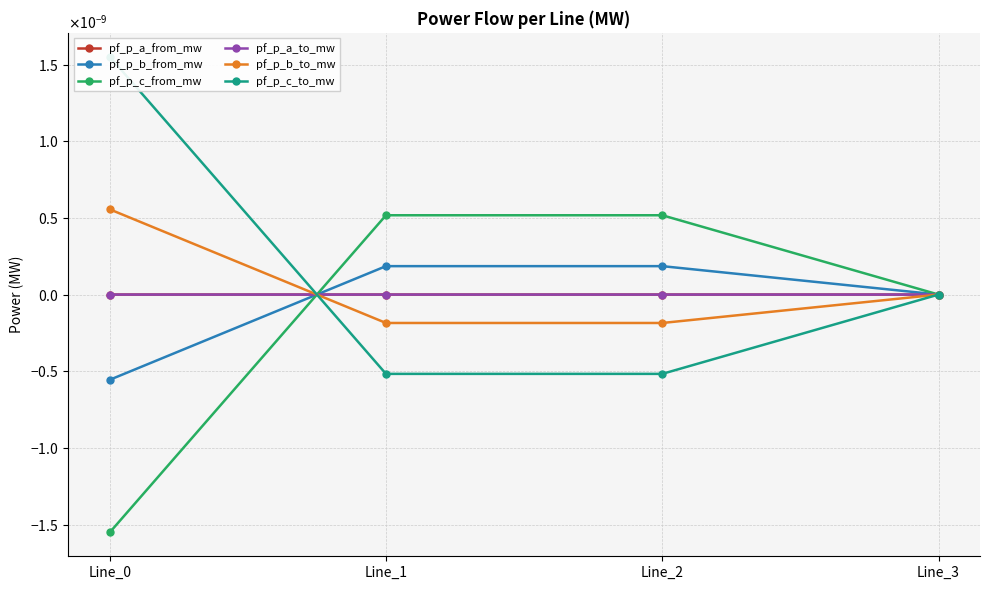

How many data points in pf_p_b_to_mw are less than 0?

2